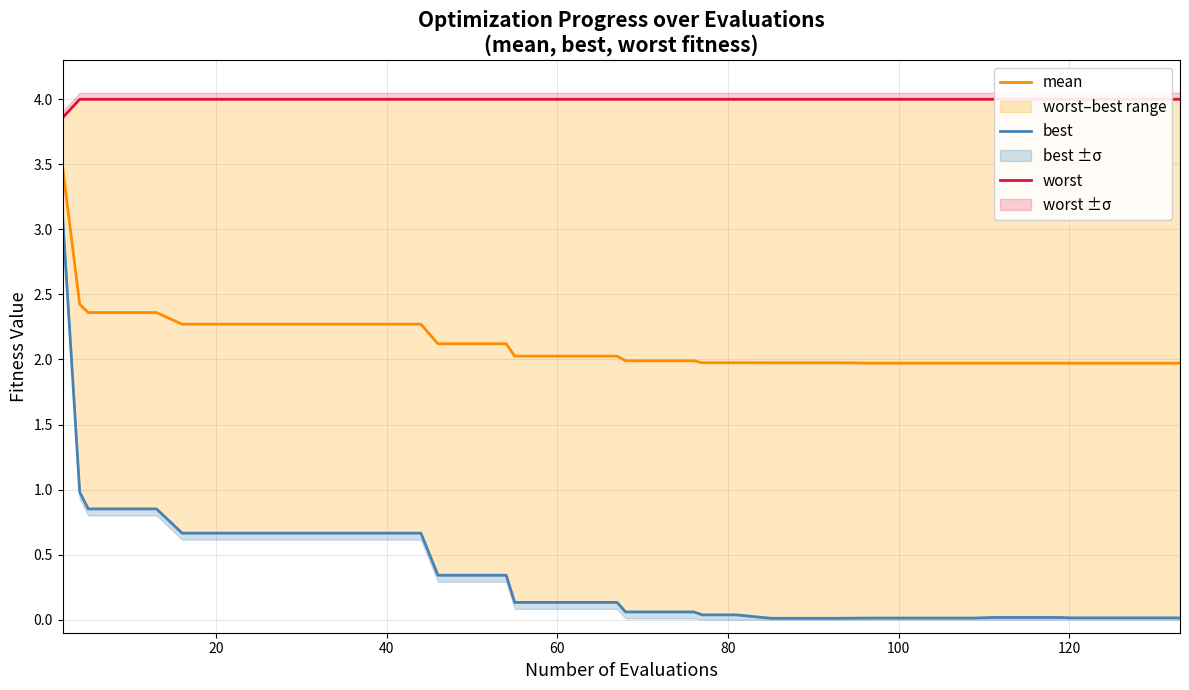

True or false: best and mean intersect in this chart.

False